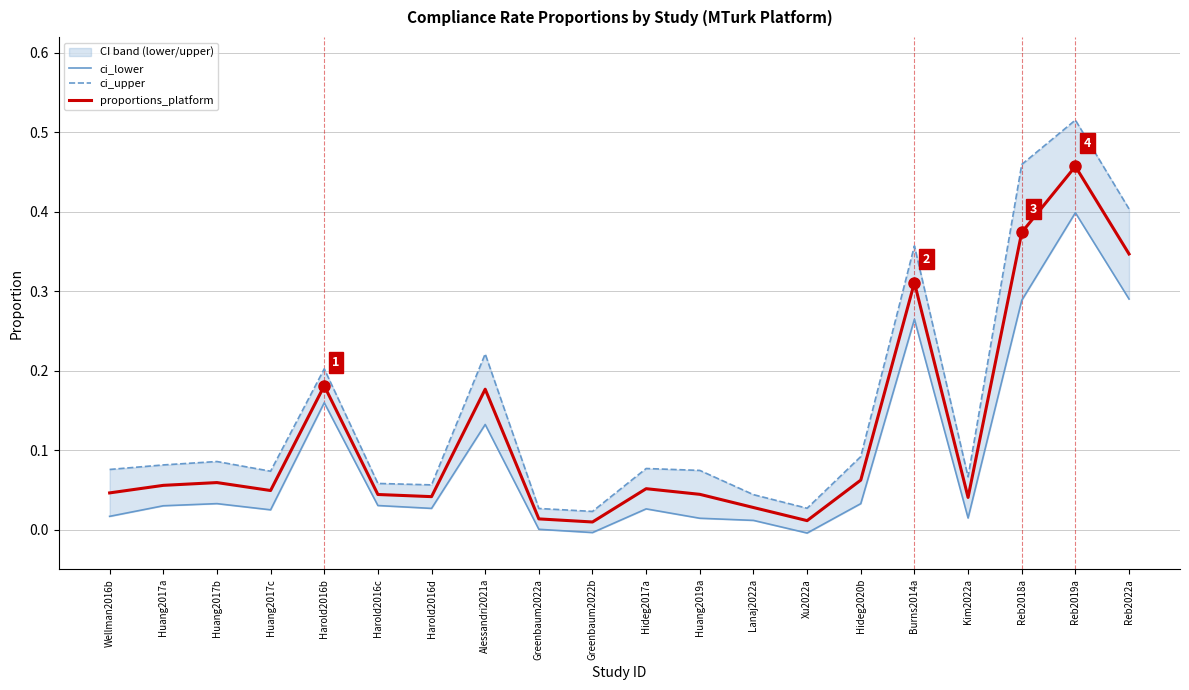

Is it true that proportions_platform equals 0.0 at Huang2017c?

True